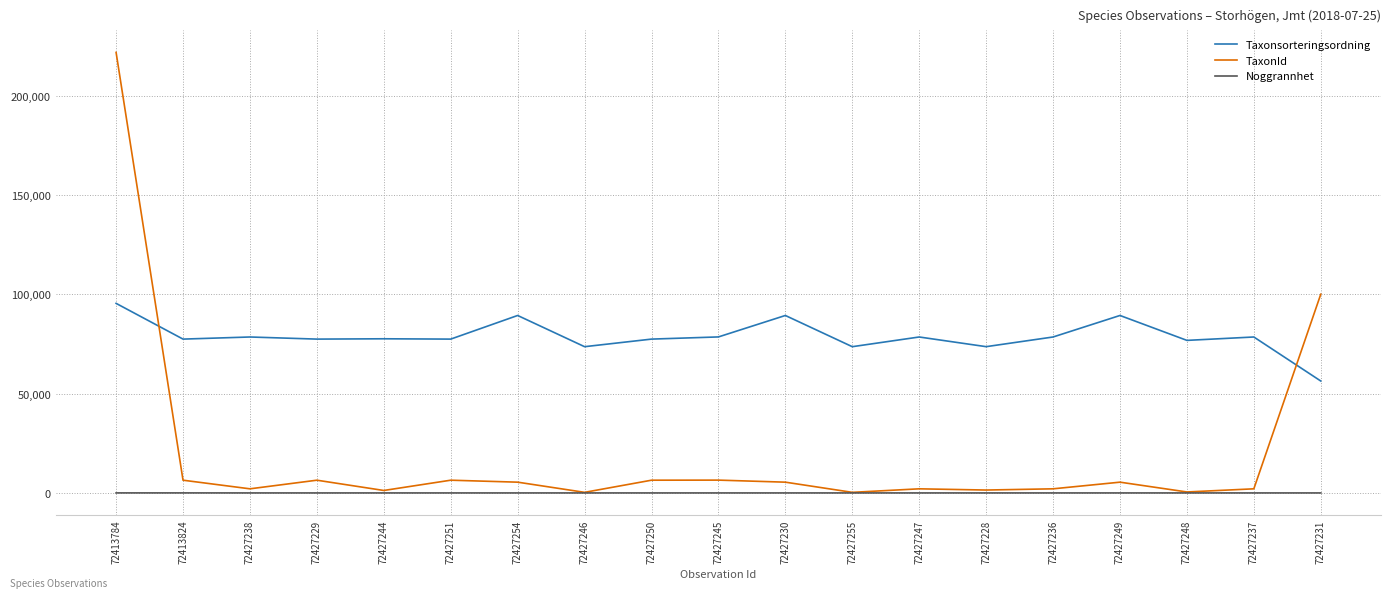

What is the maximum value for Taxonsorteringsordning?

95511